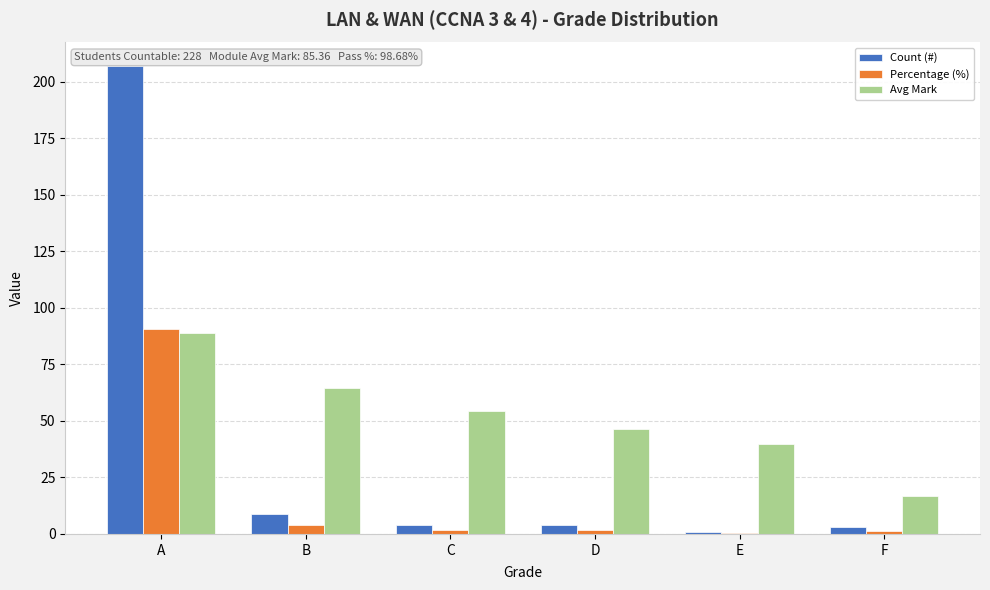

Does the chart contain stacked bars?

No